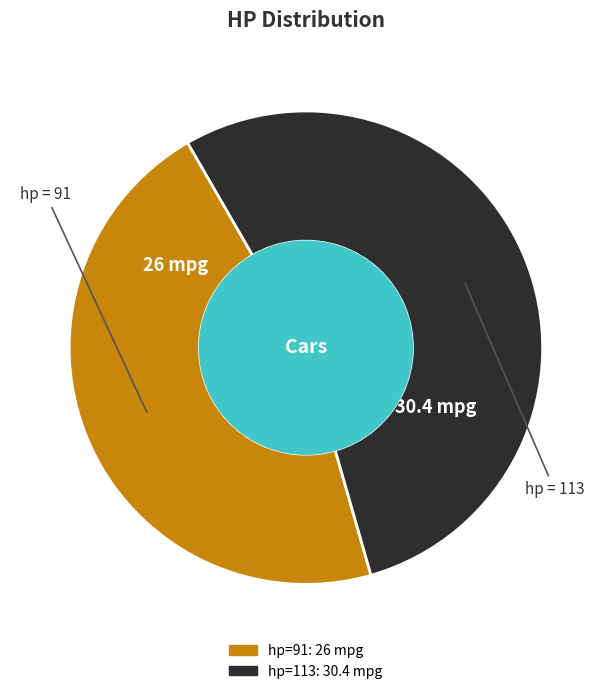

Does any single category account for the majority?

Yes